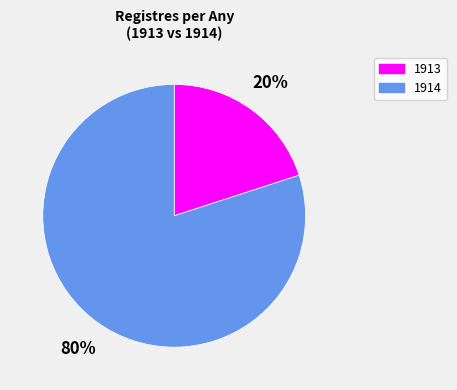

Count the number of slices in the pie.

2